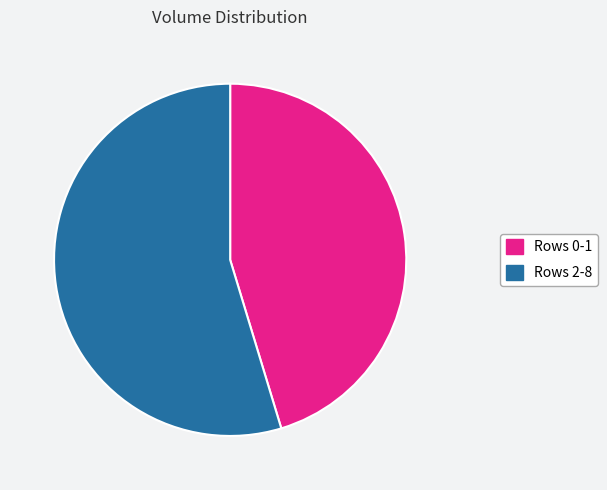

Does any single category account for the majority?

Yes